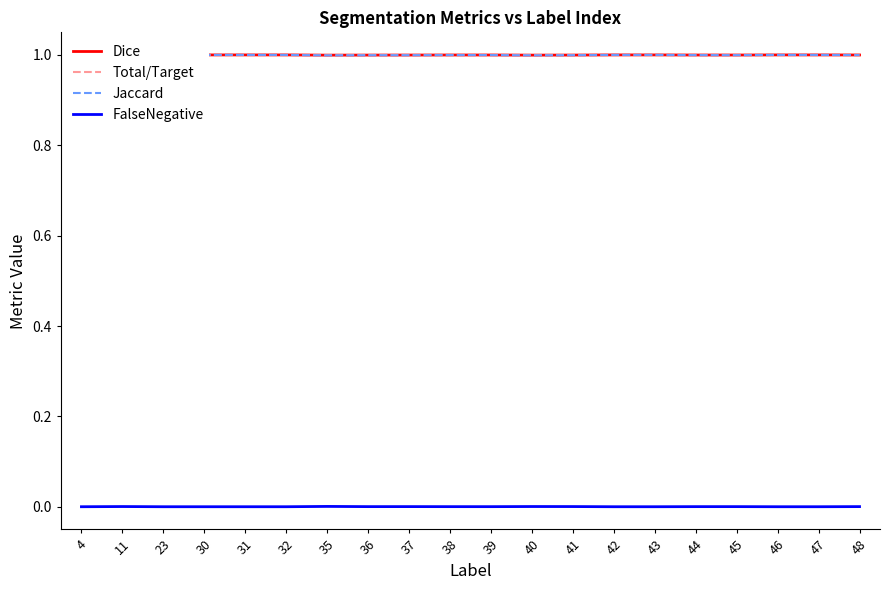

Is this an area chart (filled region under the line)?

No